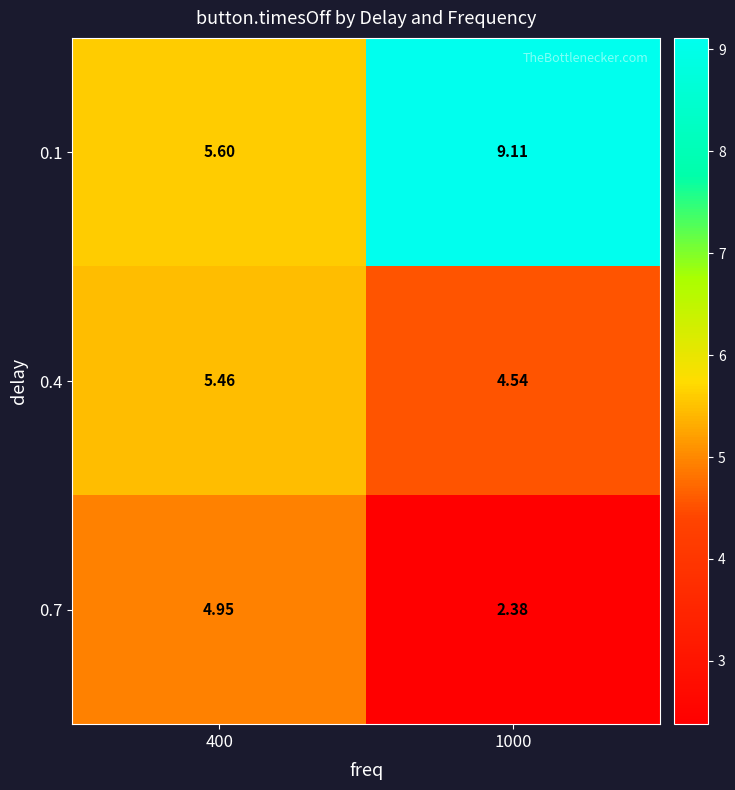

Is the value of 0.4 at 400 greater than the value of 0.1 at 1000?

No